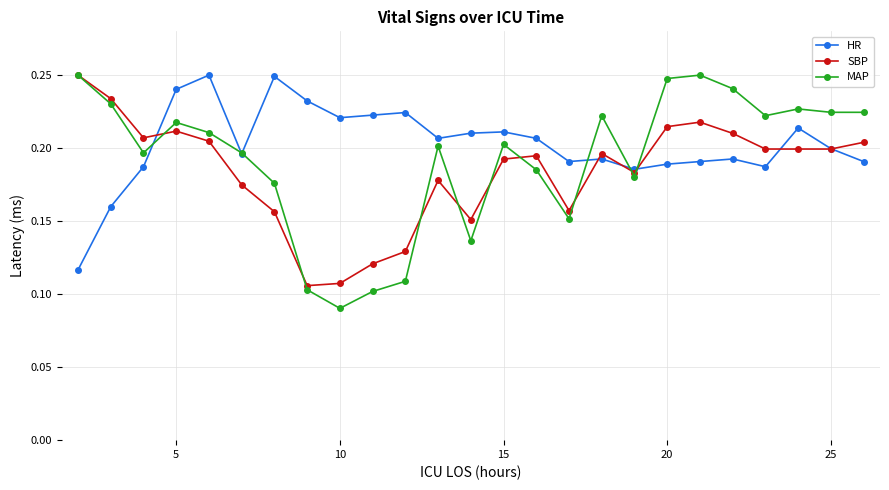

Is this an area chart (filled region under the line)?

No